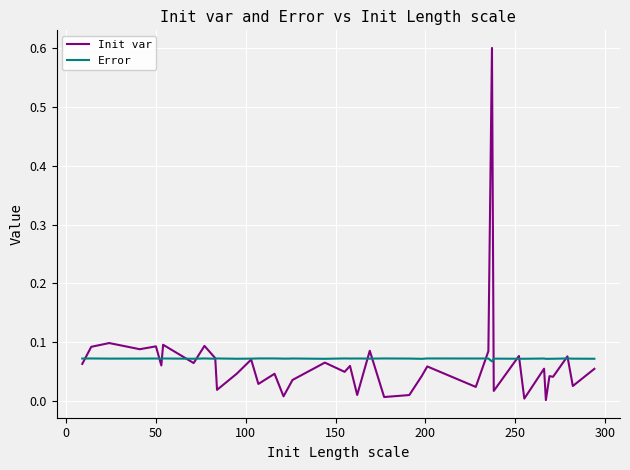

Does the chart have visible grid lines?

Yes